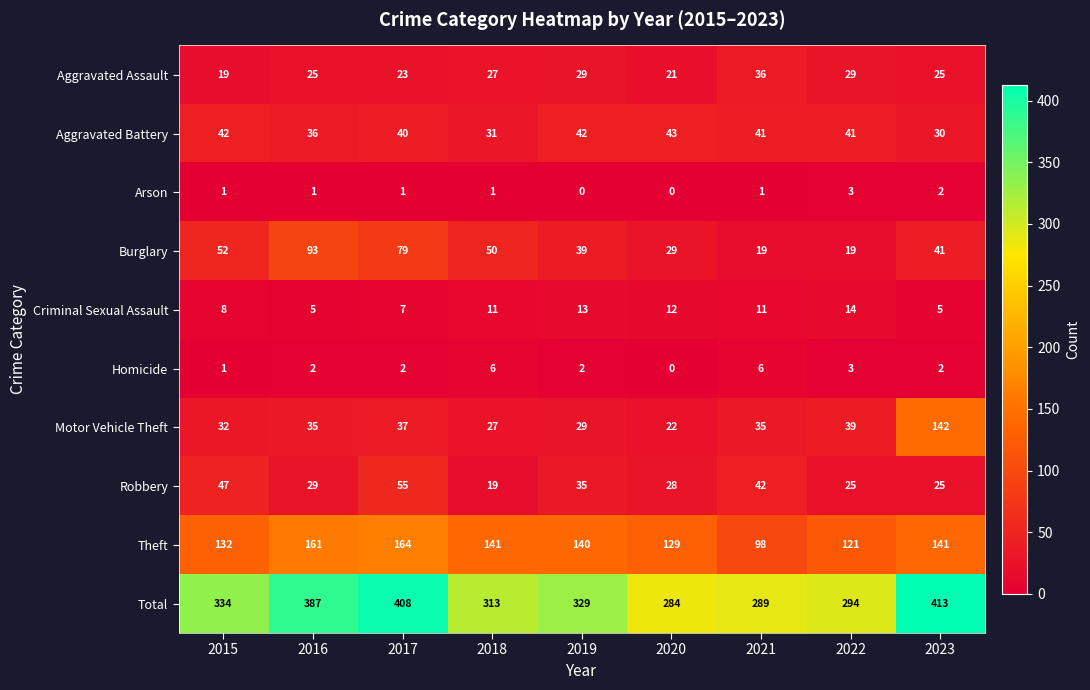

What is the total value across all series at 2022?

588